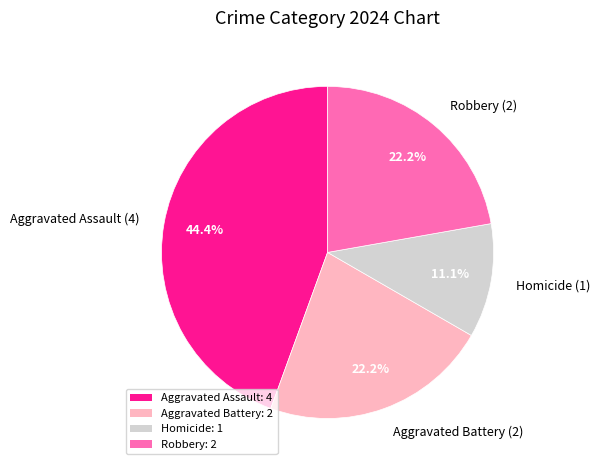

Approximately how many times larger is the value at Aggravated Assault (4) compared to Robbery (2)?

2.0